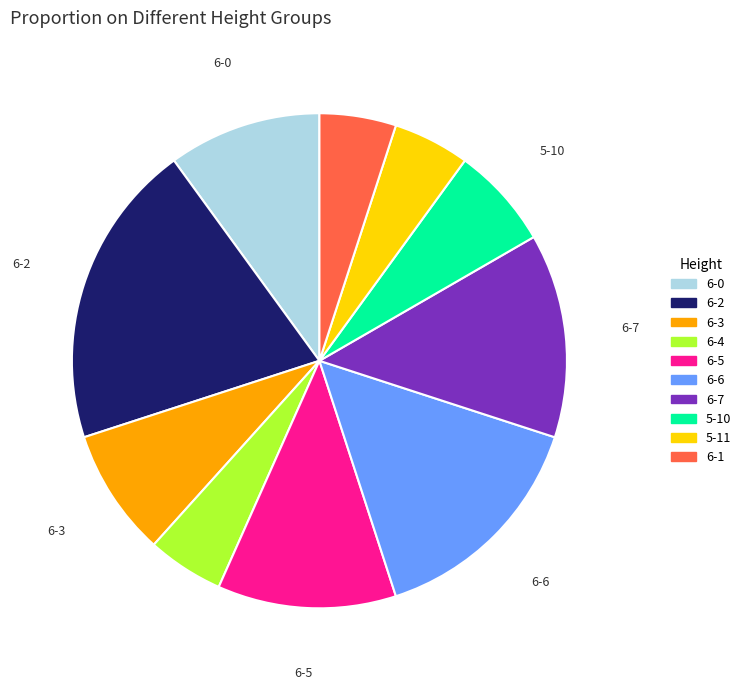

Is the sum of 6-1 and 5-10 greater than half?

No